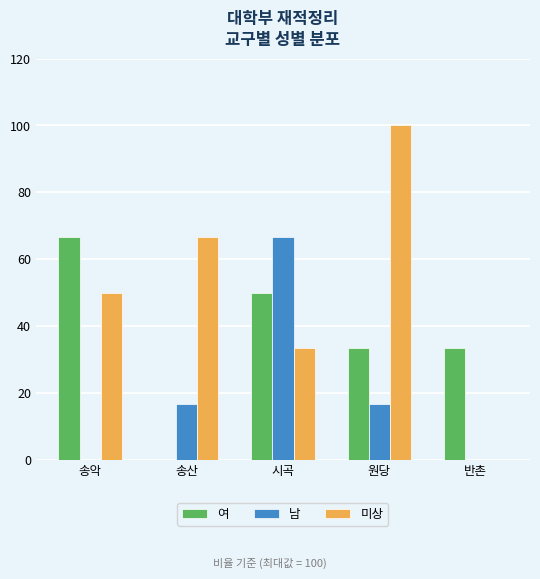

How many groups of bars are there?

5